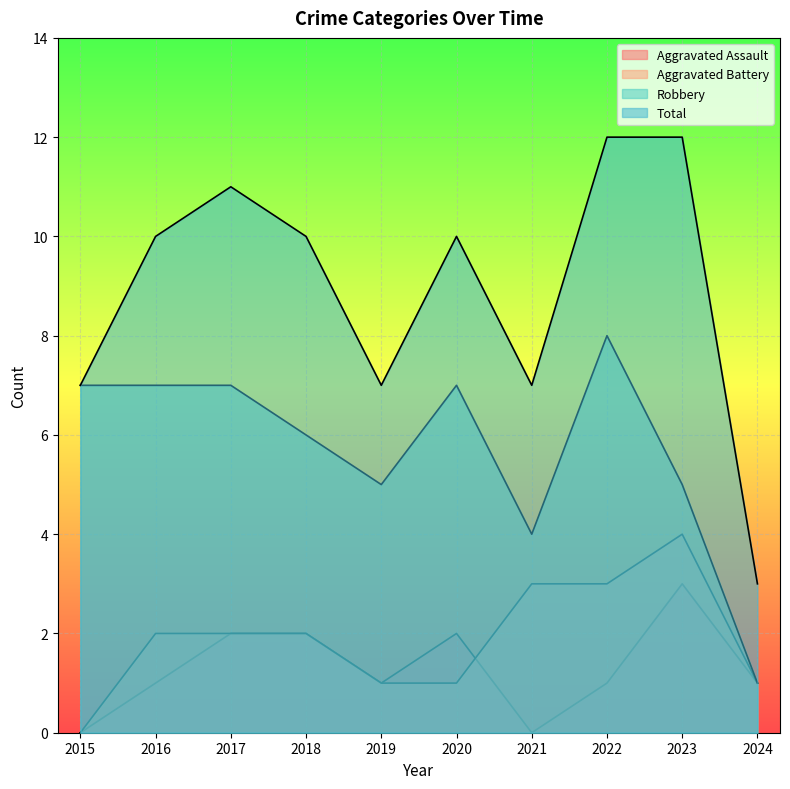

Where does the Aggravated Battery series first go above 2?

2021